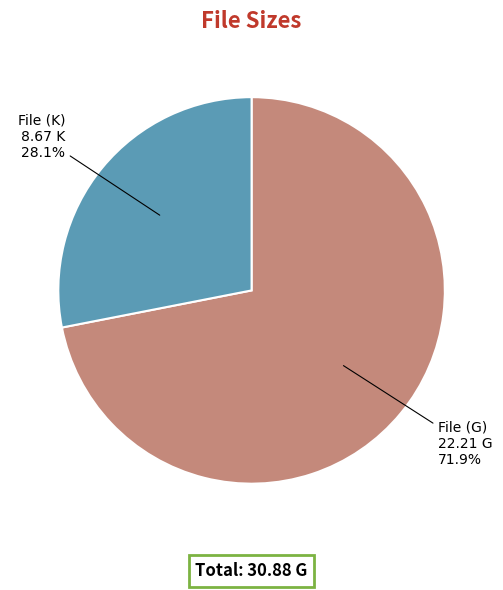

Does any single category account for the majority?

Yes